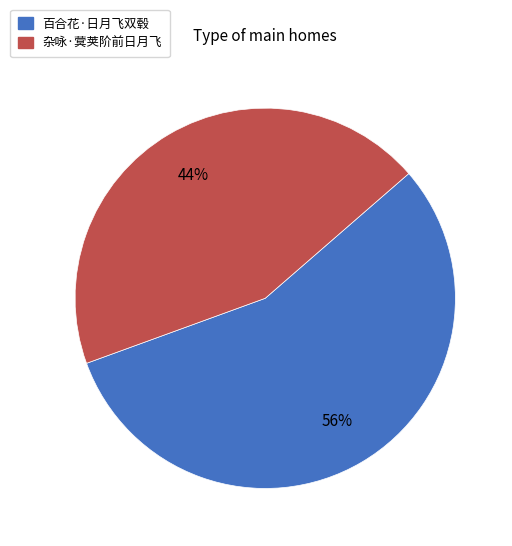

How many slices are in this pie chart?

2